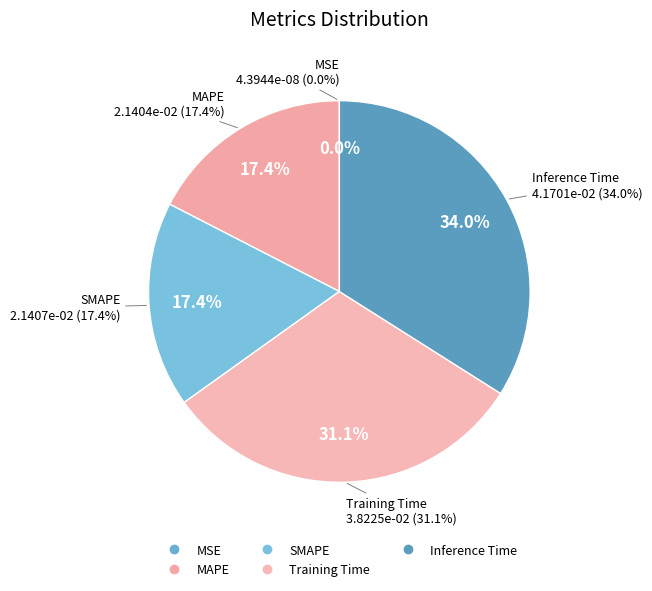

How many slices are in this pie chart?

5